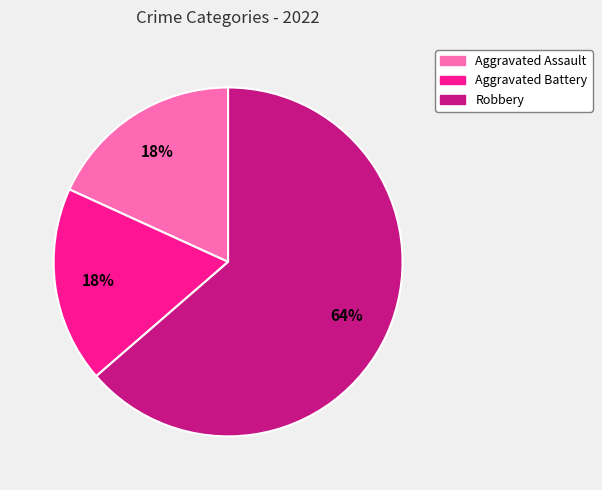

Between Robbery and Aggravated Battery, which is larger?

Robbery